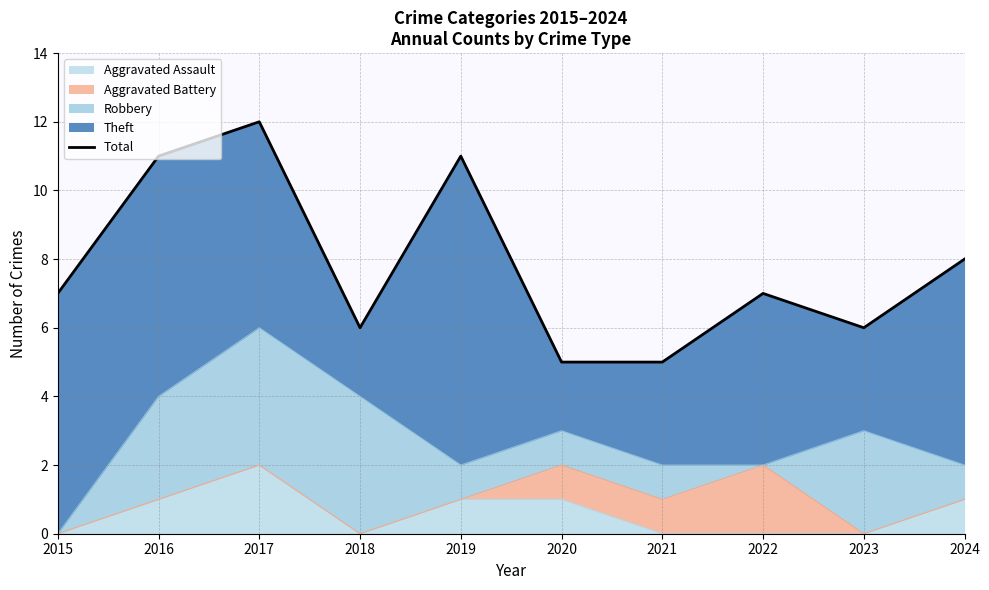

What is the sum of all values?

78